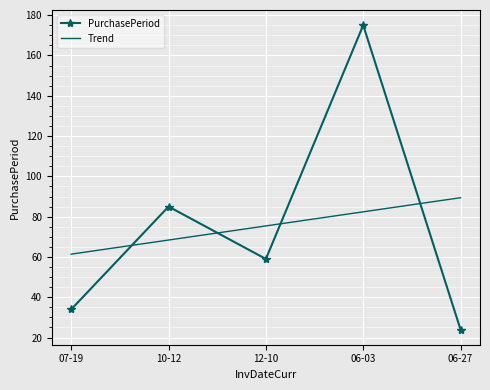

At which label is PurchasePeriod closest to 99?

10-12